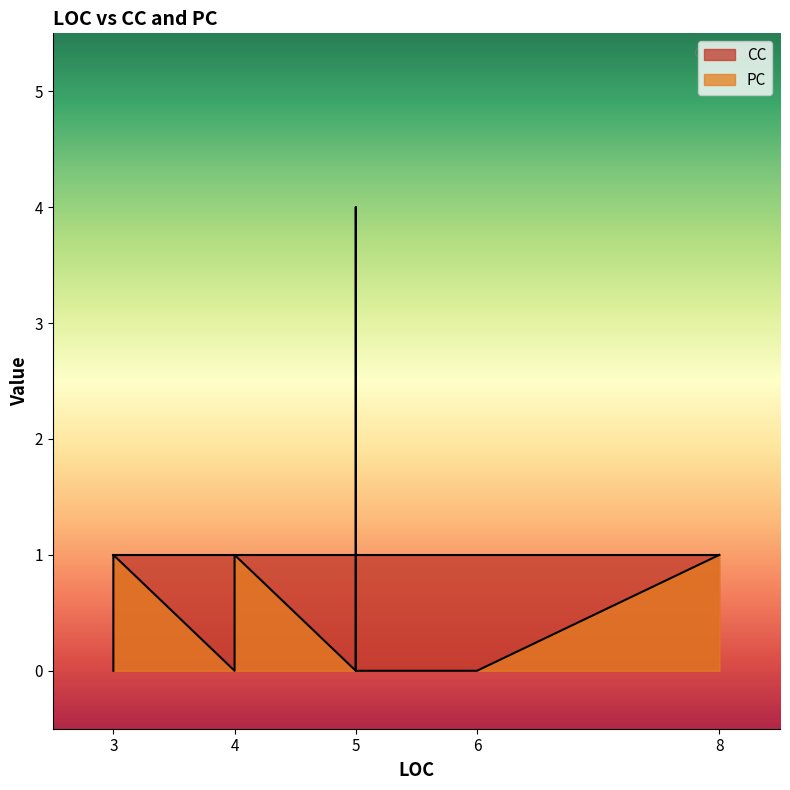

What is the sum of the CC values at 3 and 6?

2